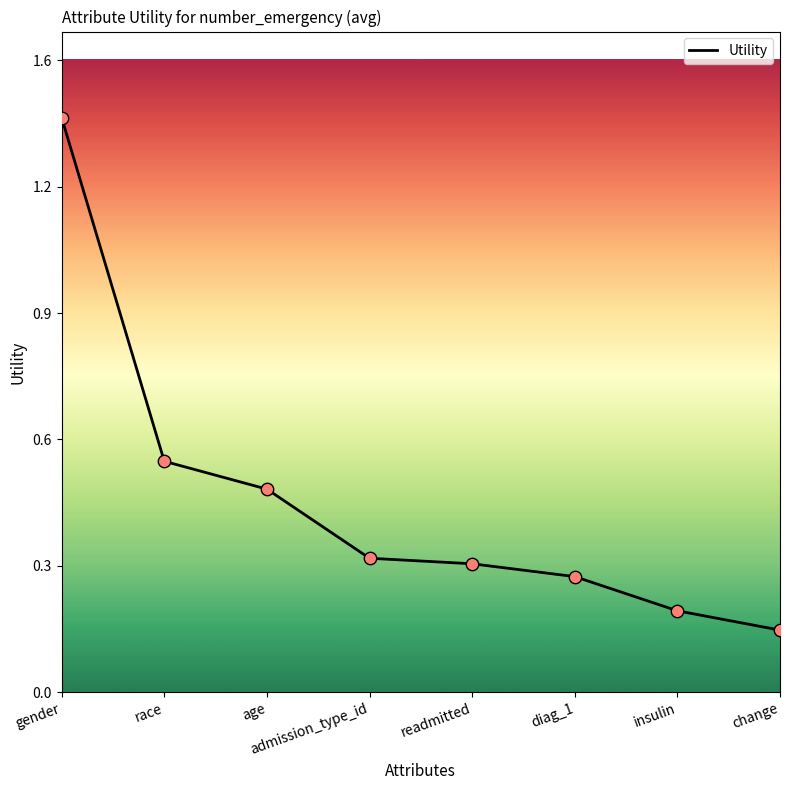

Between change and age, which is larger?

age